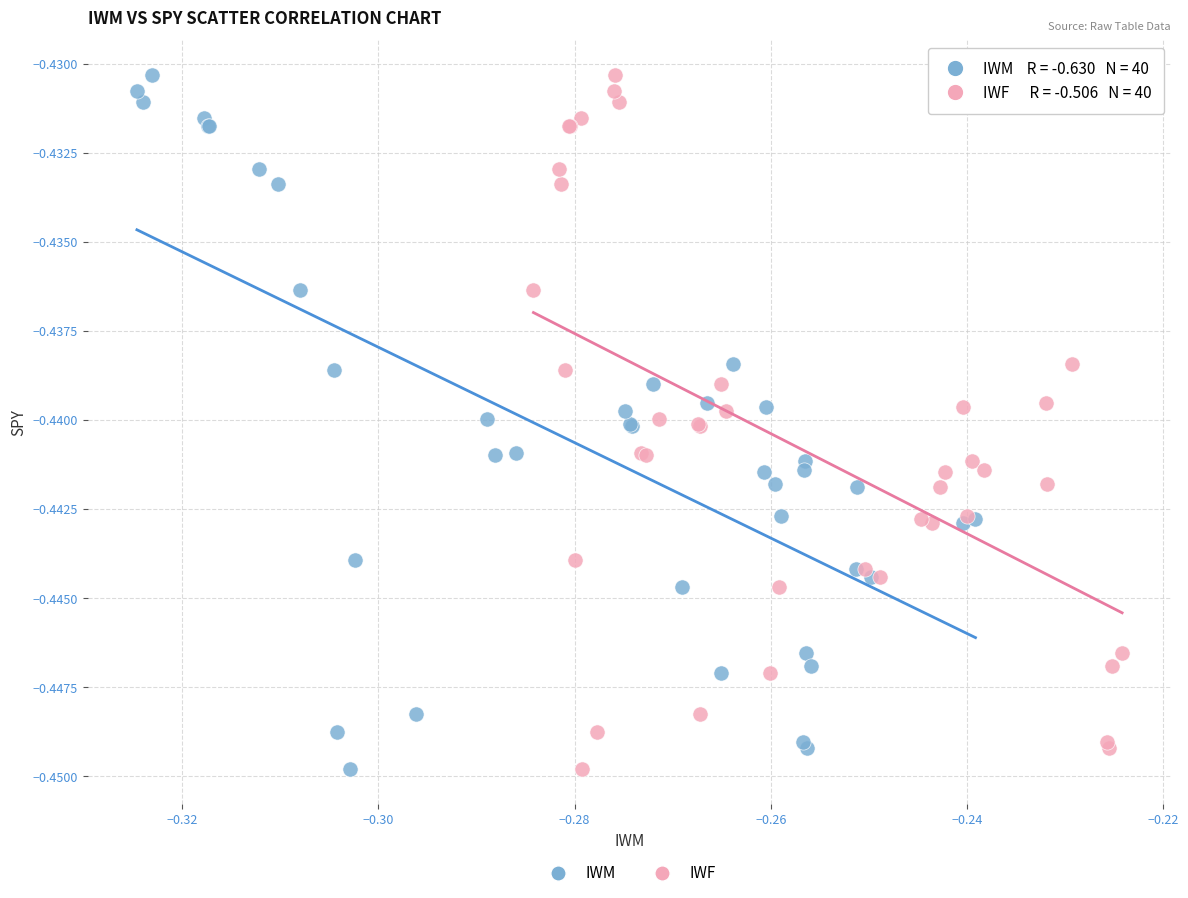

What are all the series names shown in the legend?

IWM, IWF